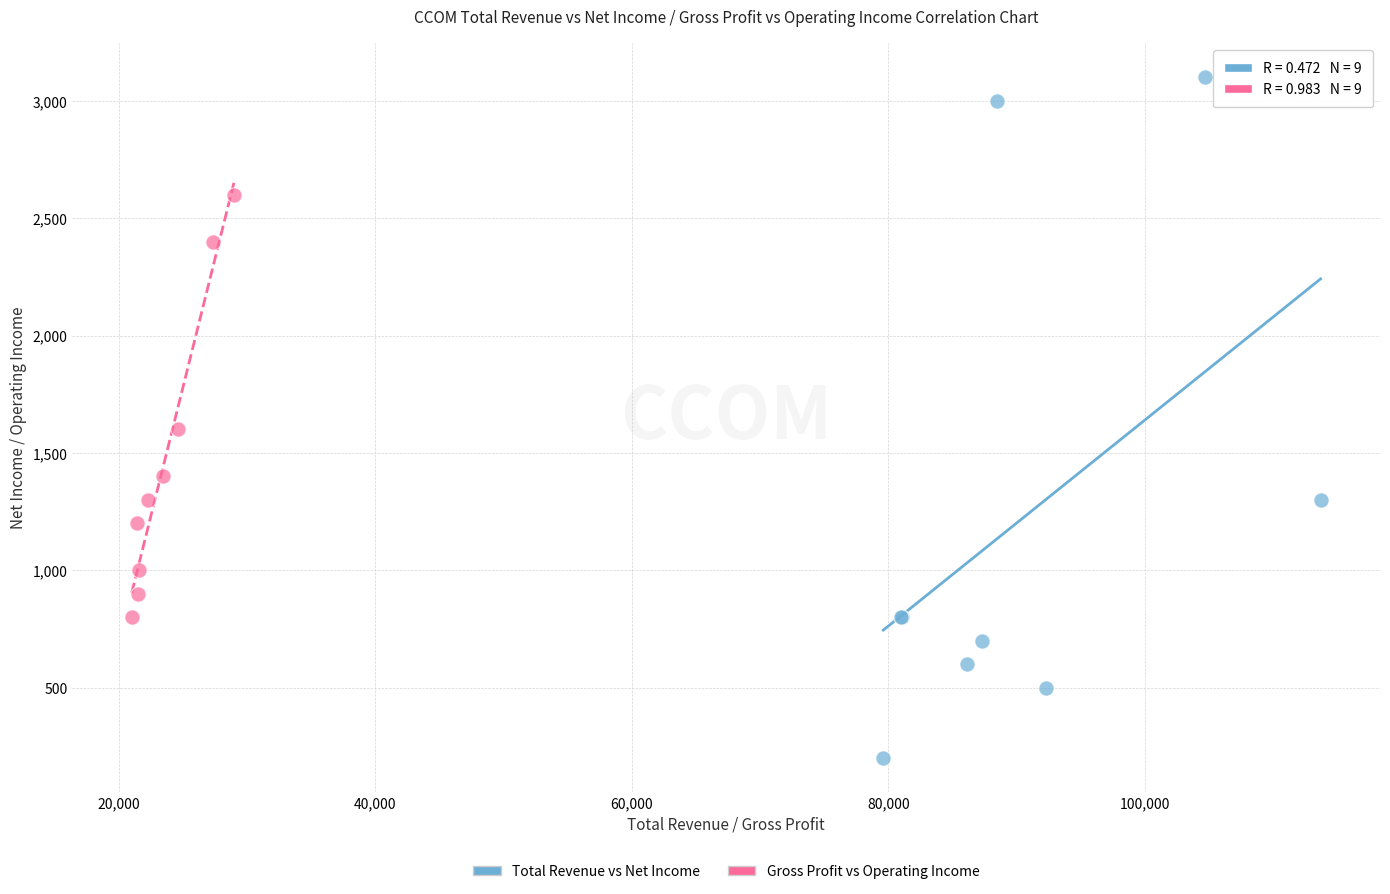

Which series contains the highest Y value?

Total Revenue vs Net Income